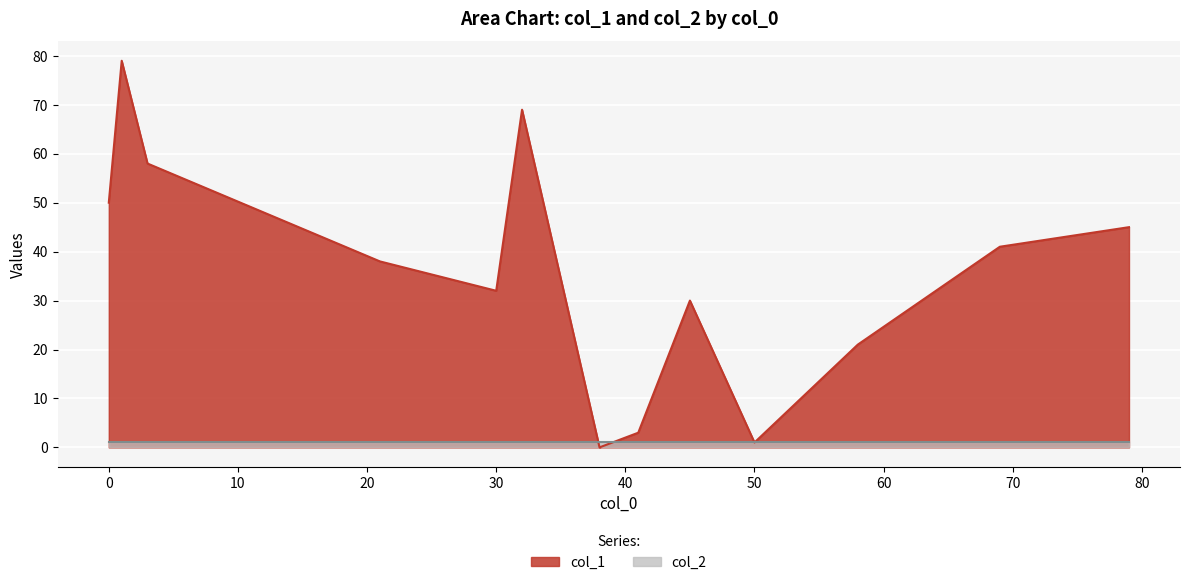

Which series has the largest range (max minus min)?

col_1